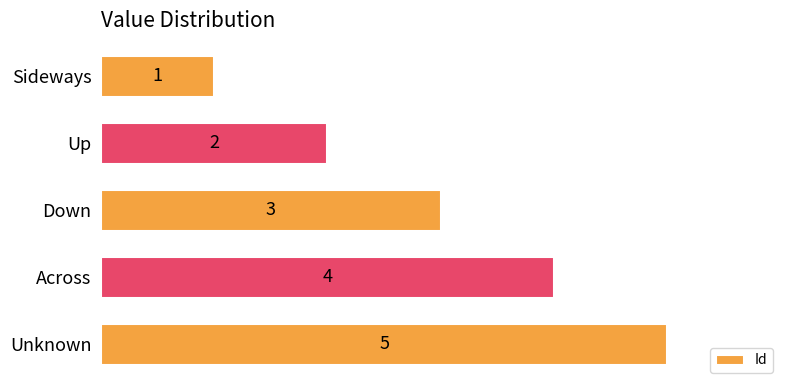

Does the chart contain stacked bars?

No